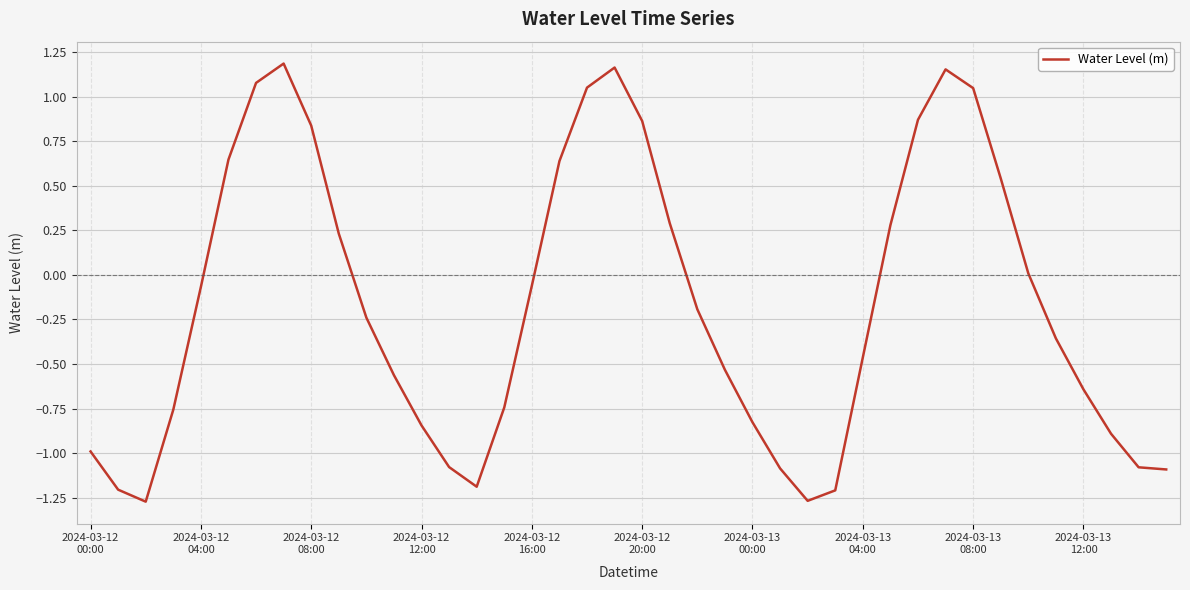

What is the difference between the maximum and minimum values?

2.5